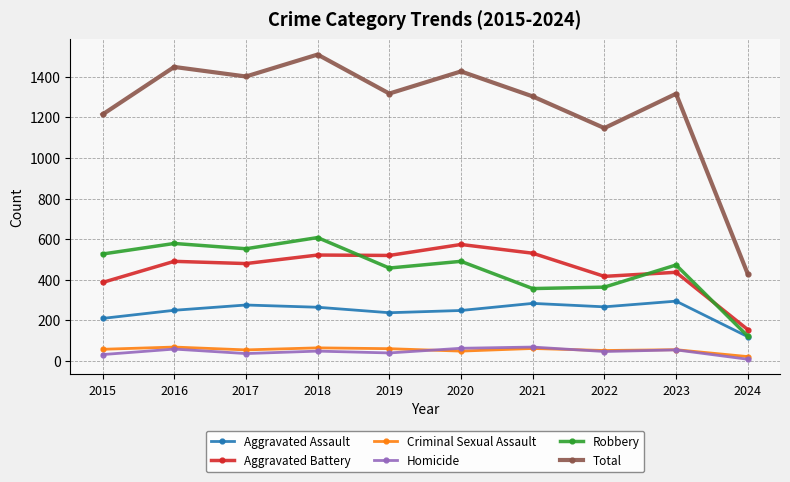

What is the difference between the highest and lowest values at 2023?

1261